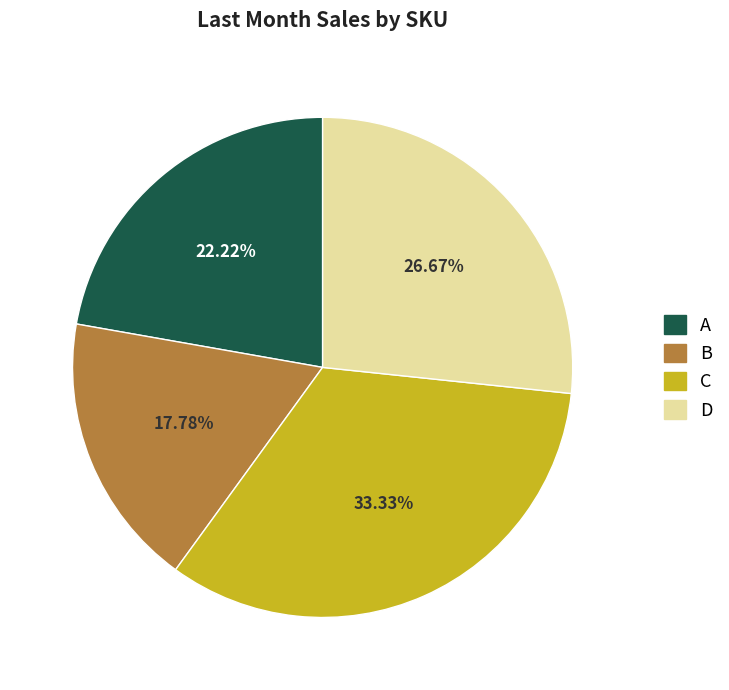

To the nearest percent, what is the difference between the largest and smallest slice percentages?

16%